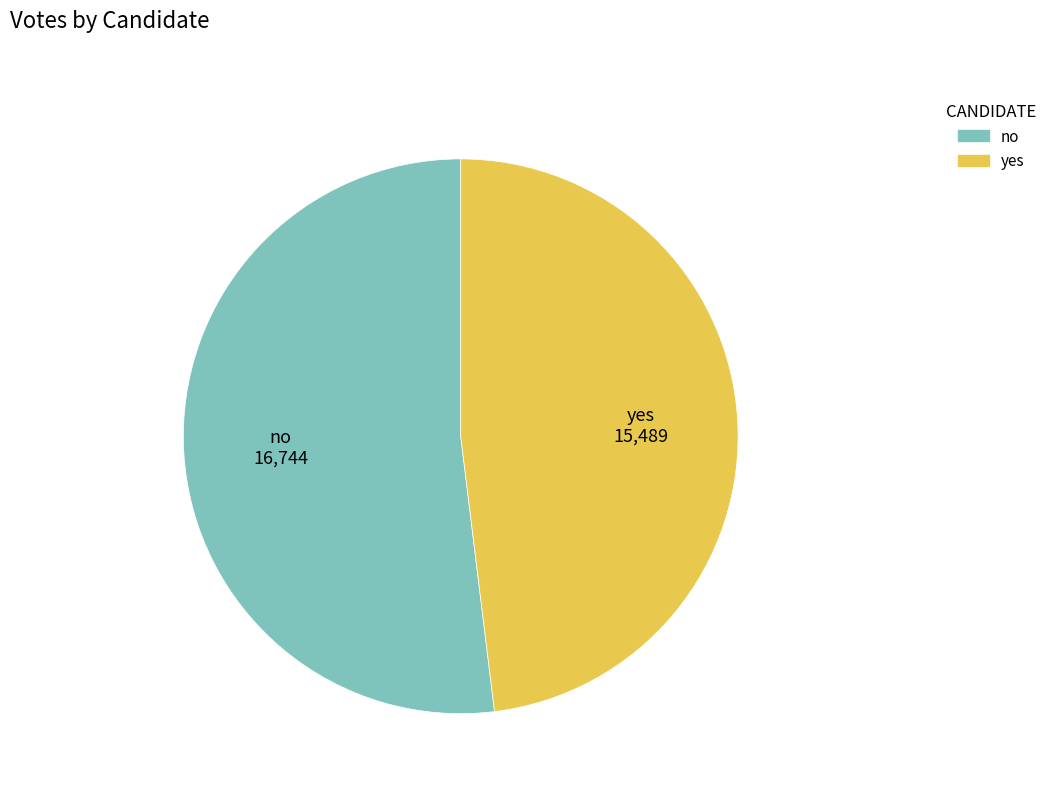

Which category has the smallest portion of the pie?

yes